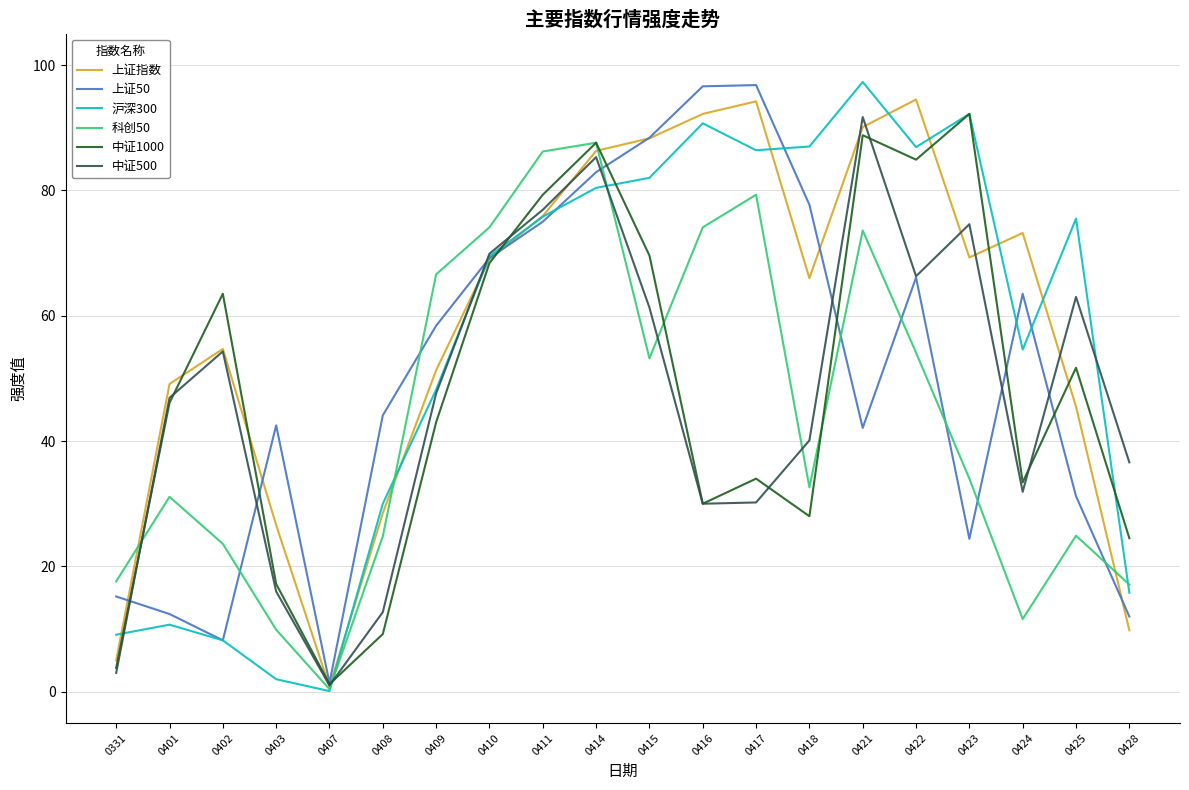

What is the difference between the 沪深300 values at 0409 and 0417?

38.2